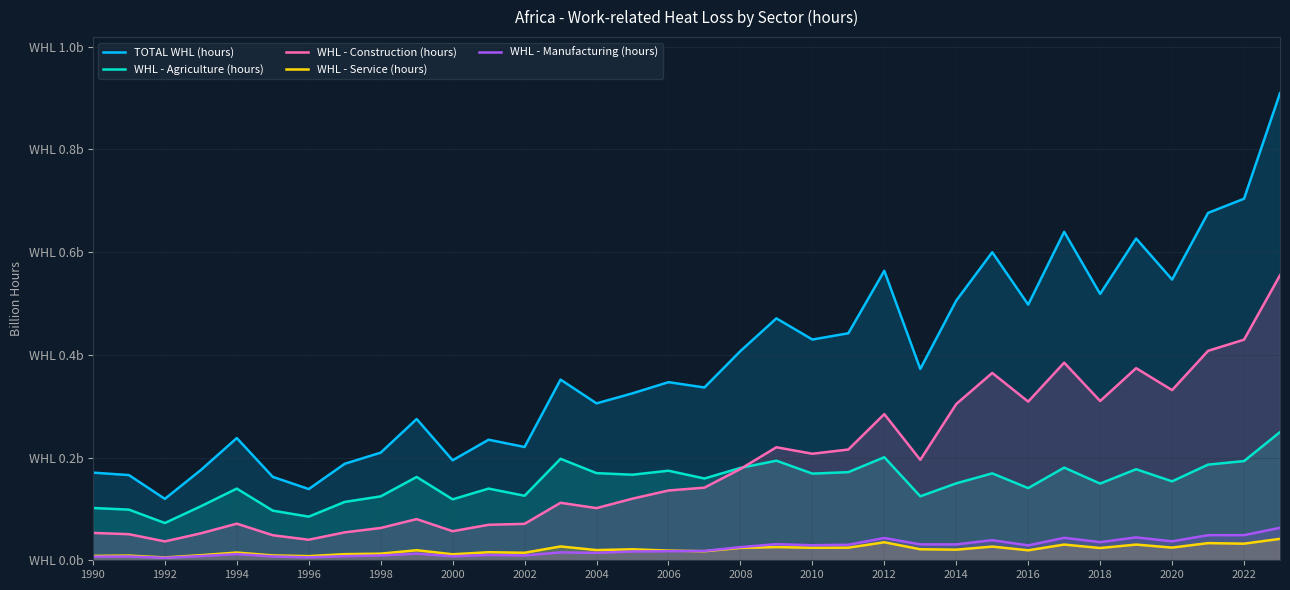

What are all the series names shown in the legend?

TOTAL WHL (hours), WHL - Agriculture (hours), WHL - Construction (hours), WHL - Service (hours), WHL - Manufacturing (hours)